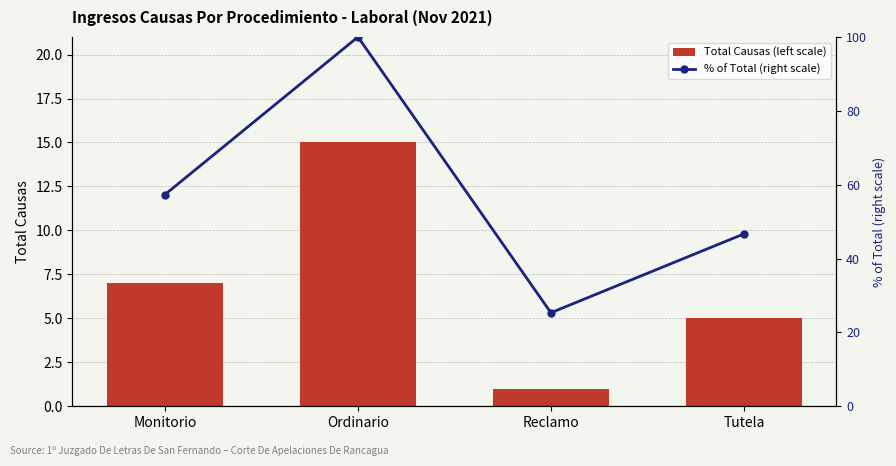

Are the bars grouped side by side (vs. stacked)?

Yes